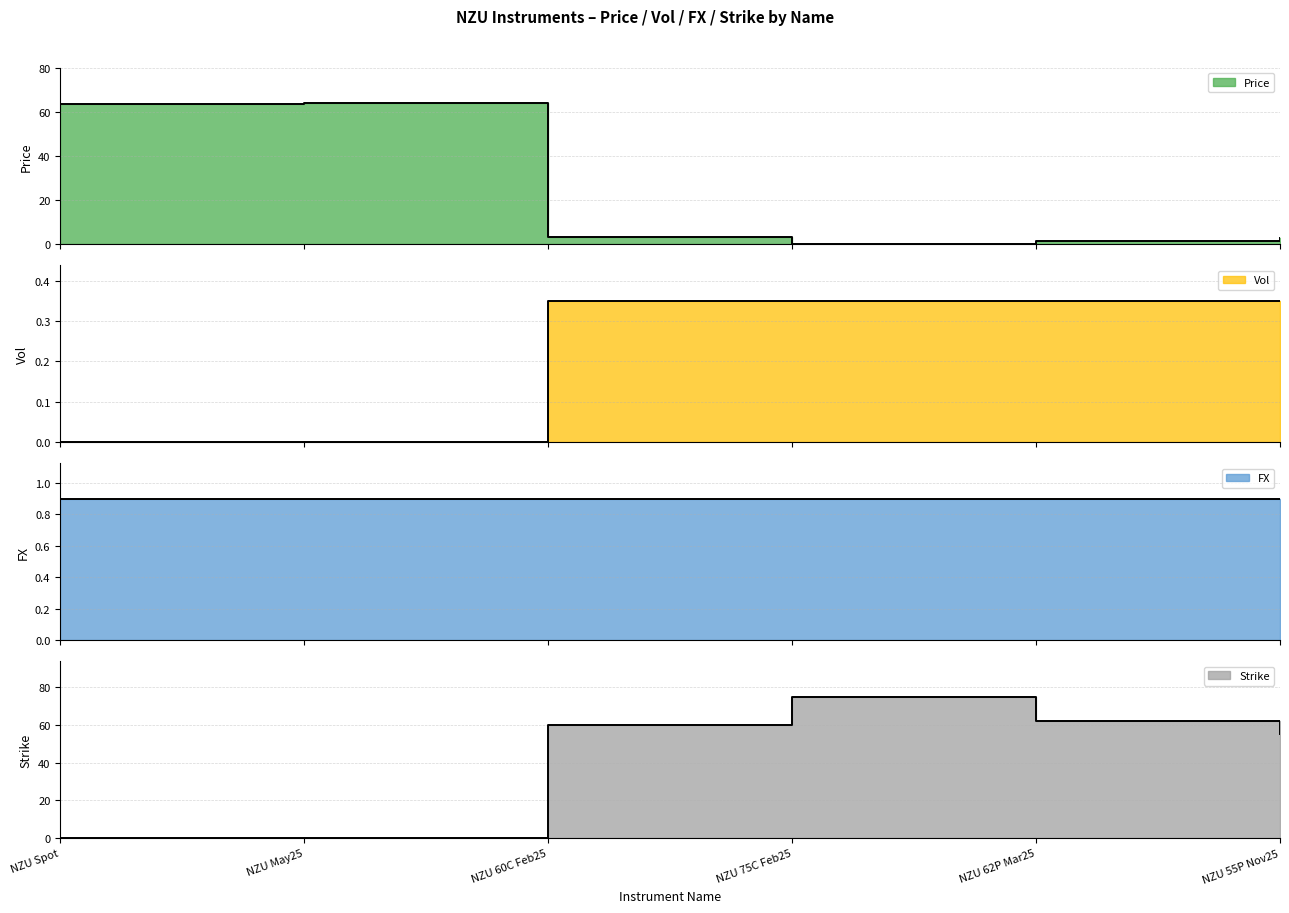

Which category has the highest value across all series?

NZU 75C Feb25